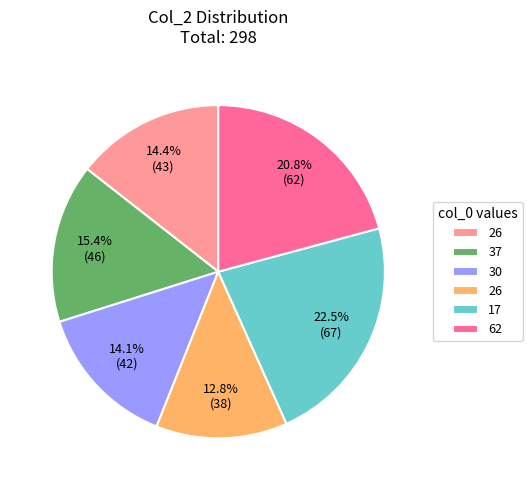

Is there any slice that represents more than half of the pie?

No